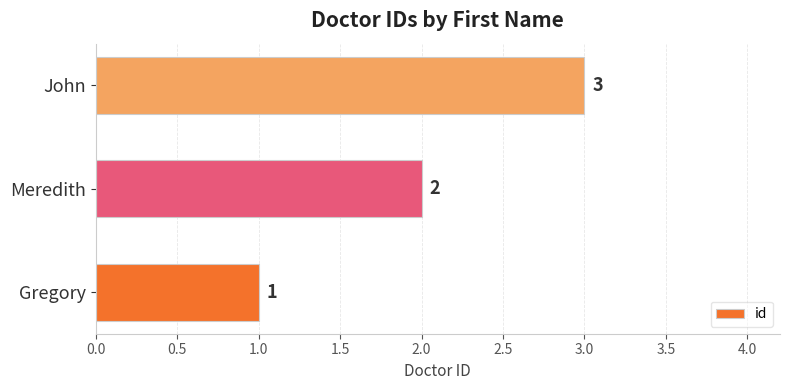

What is the minimum value shown in the chart?

1